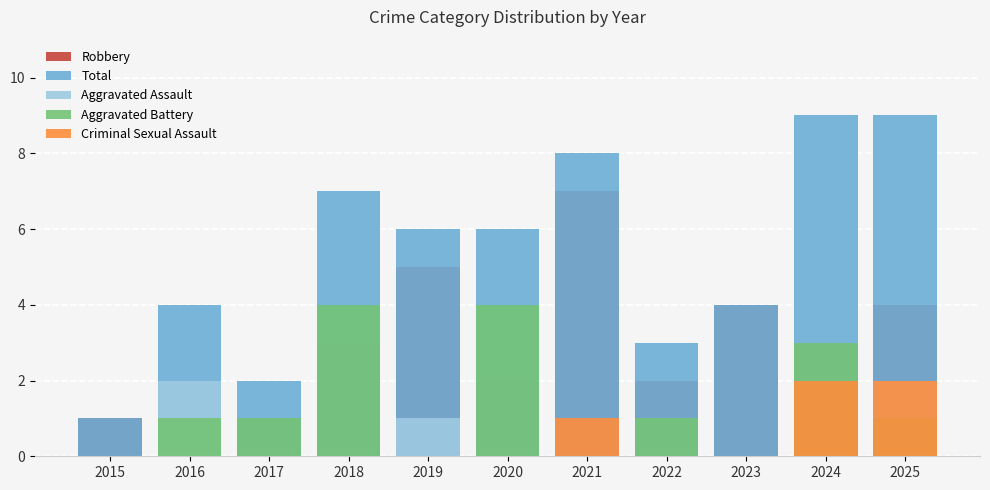

At which category is the sum across all series the highest?

2024